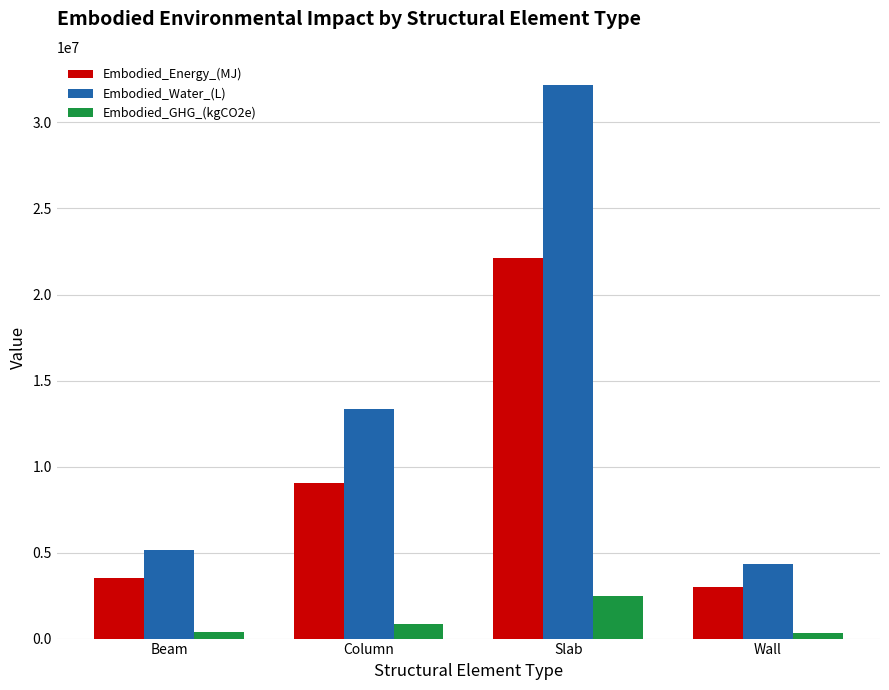

Which category has the lowest value in the Embodied_Water_(L) series?

Wall